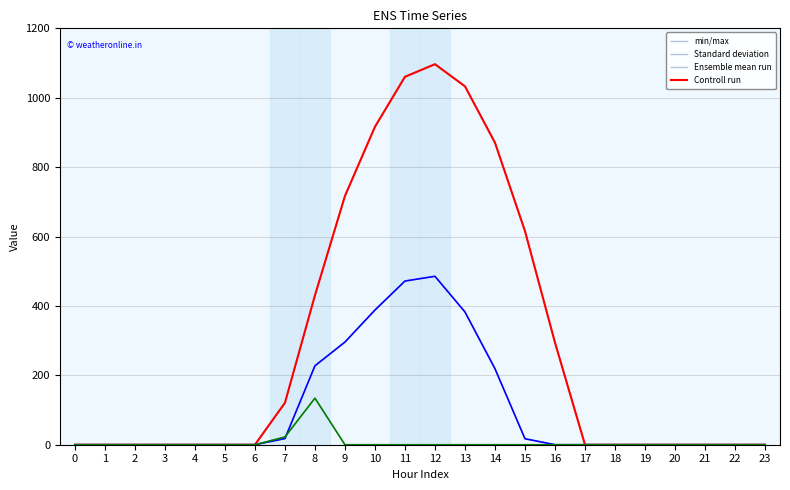

Is this an area chart (filled region under the line)?

No